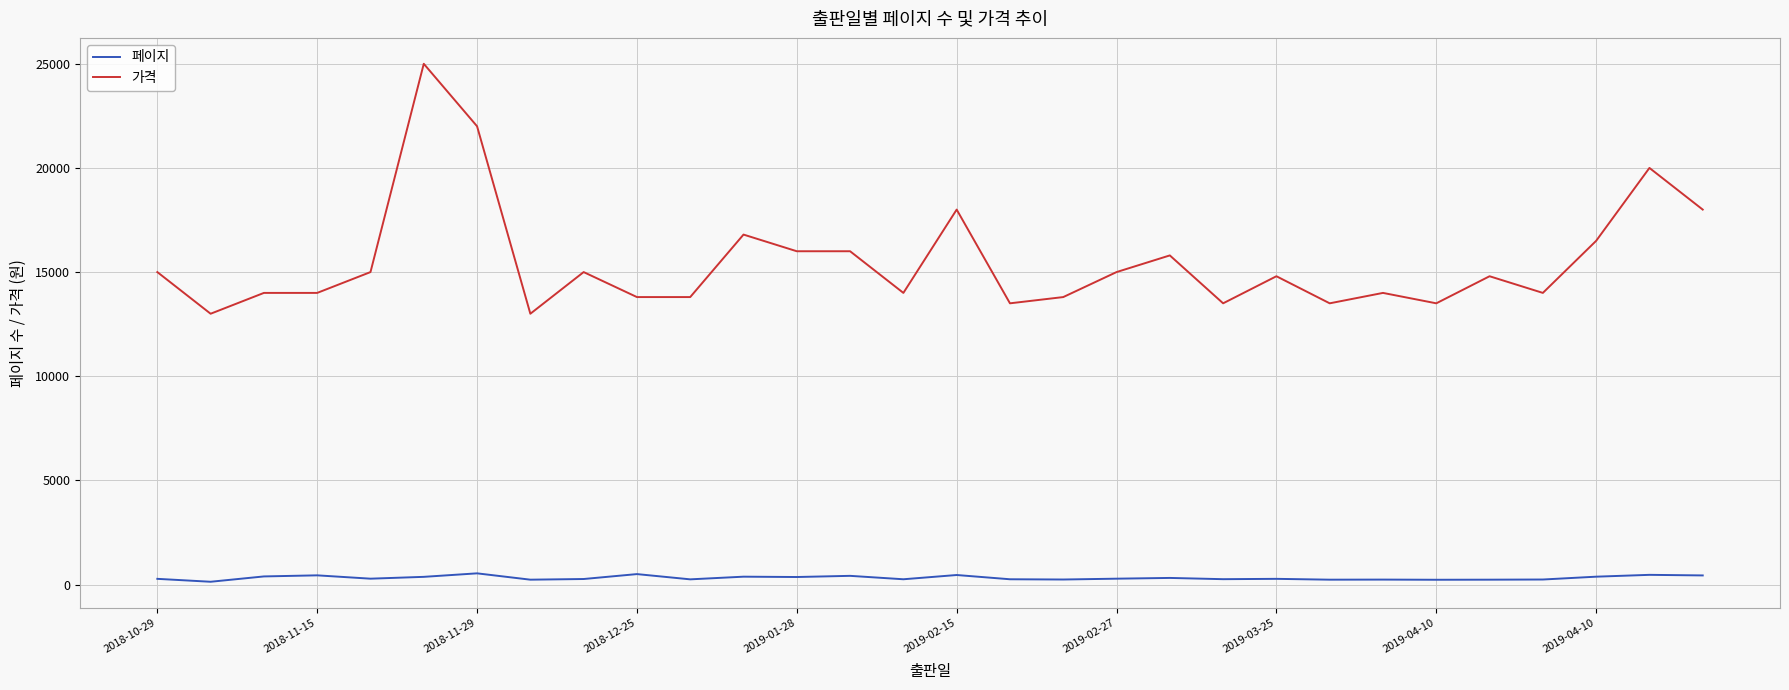

True or false: 가격 and 페이지 intersect in this chart.

False